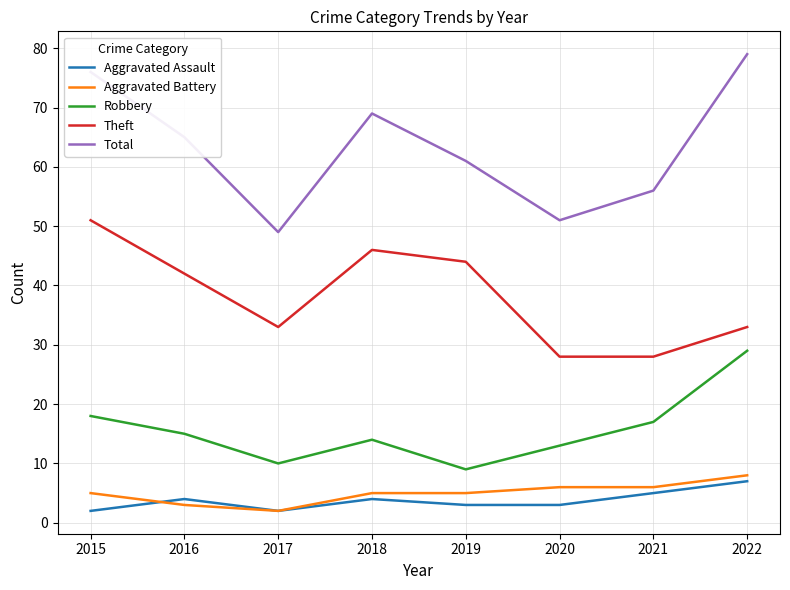

The Theft series shows 46 at 2018. True or false?

True